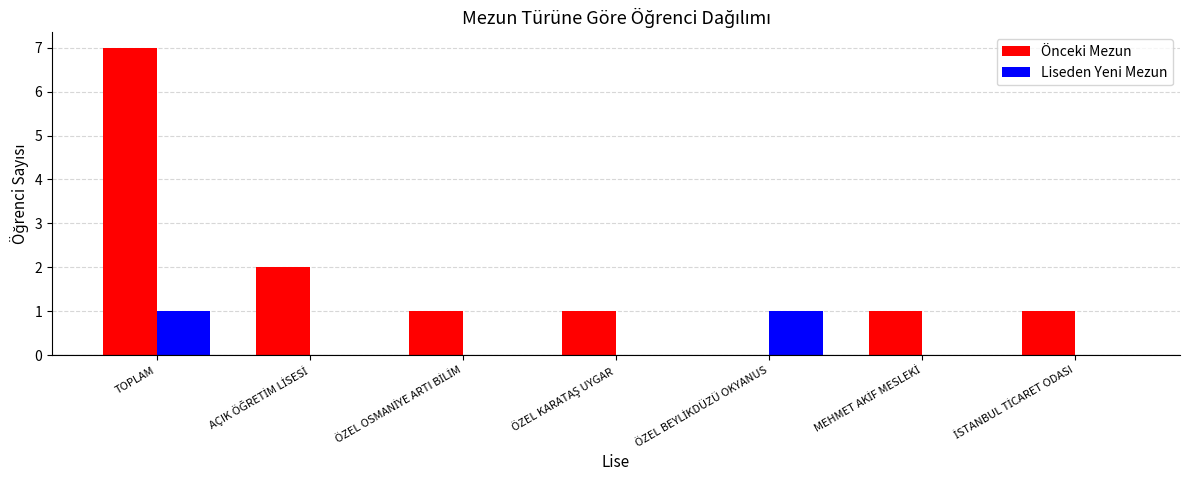

Reading left to right, transcribe all the data shown in this chart.

Önceki Mezun: 7	2	1	1	0	1	1
Liseden Yeni Mezun: 1	0	0	0	1	0	0